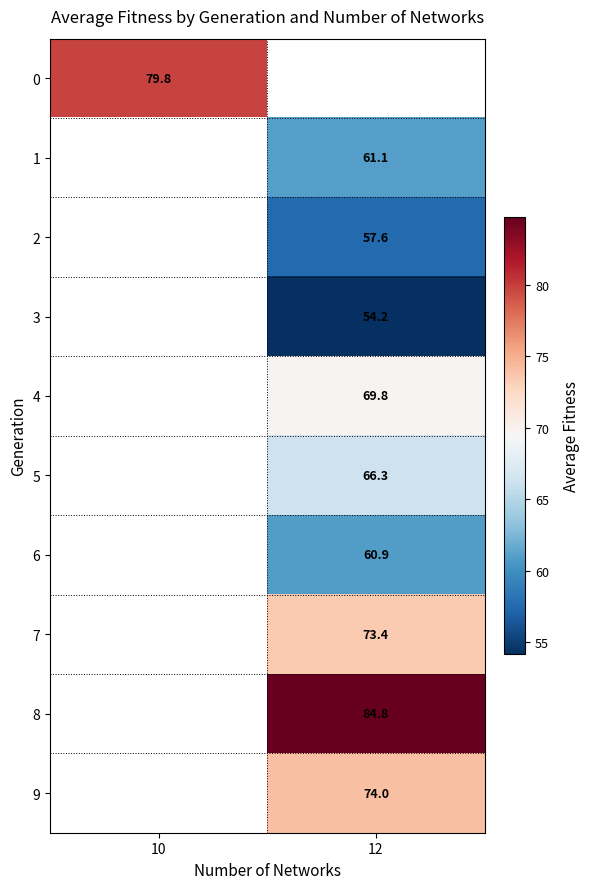

The 7 series shows 27.5 at 12. True or false?

False